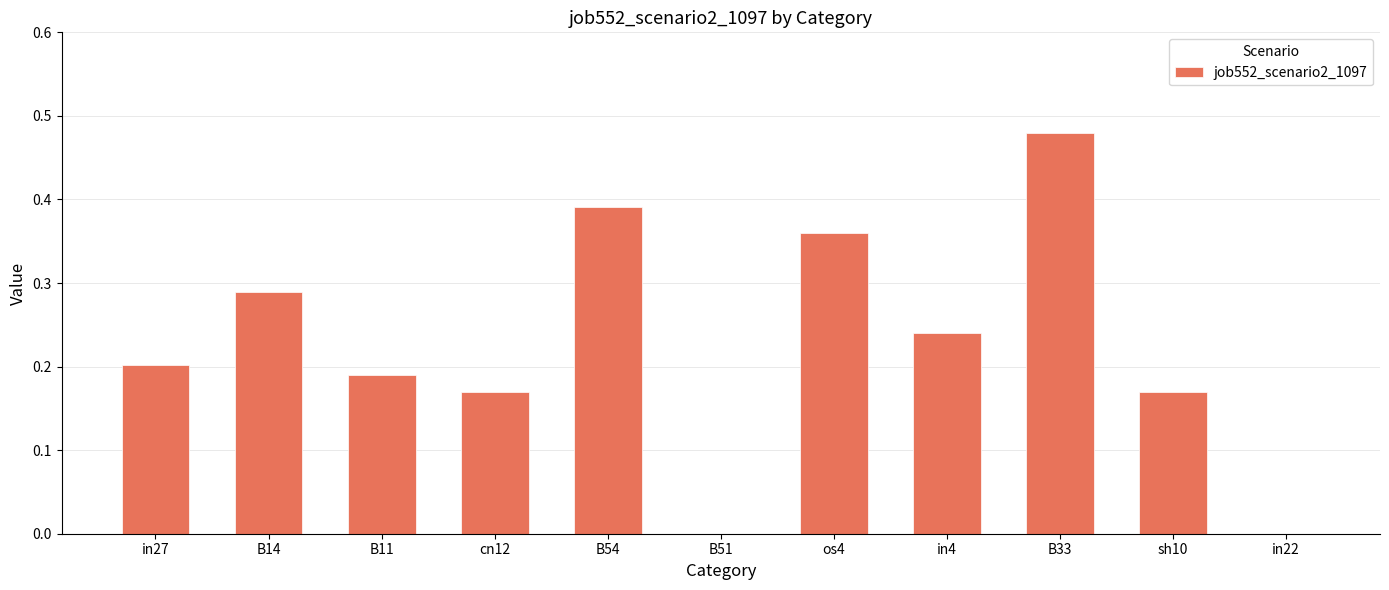

How many data points does each series have?

11